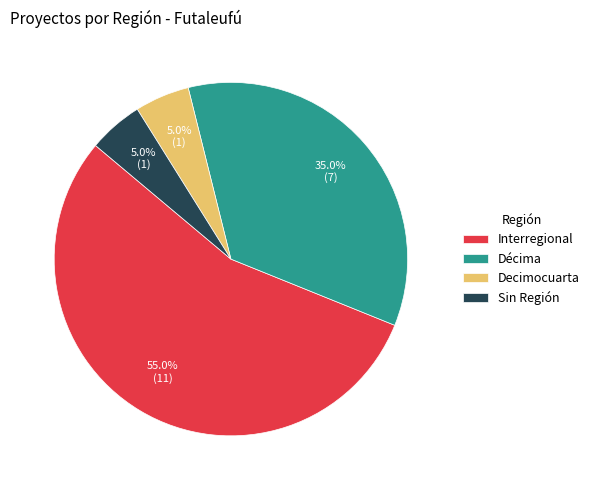

Is there any slice that represents more than half of the pie?

Yes